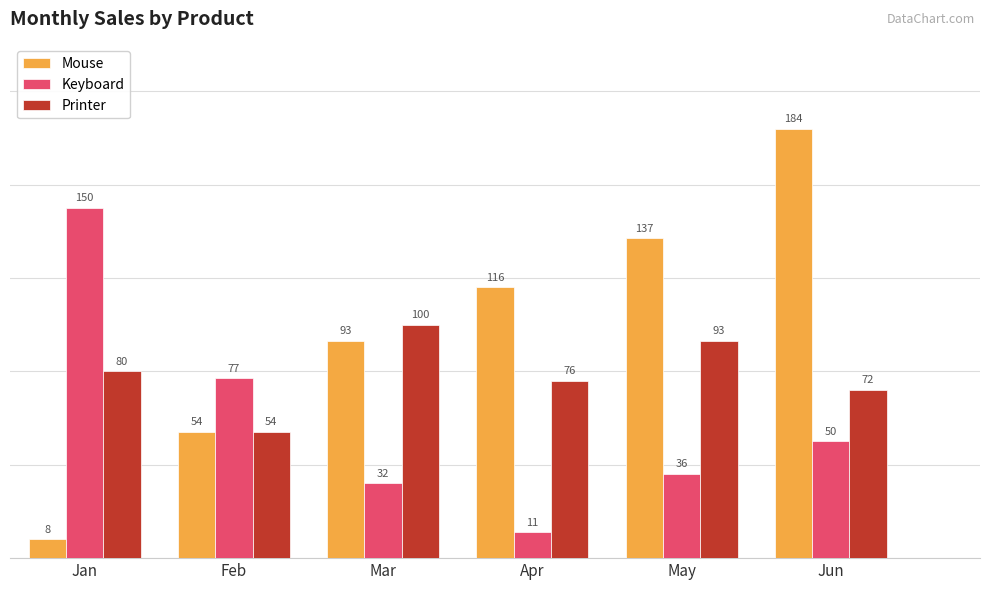

What is the lowest value of the Mouse series?

8